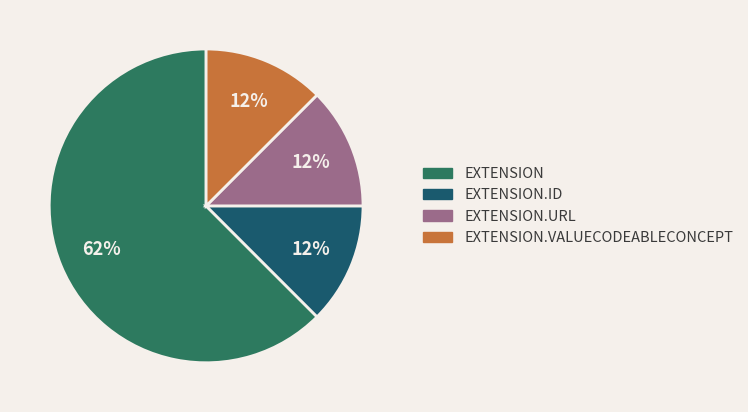

Is there a majority slice in this chart?

Yes